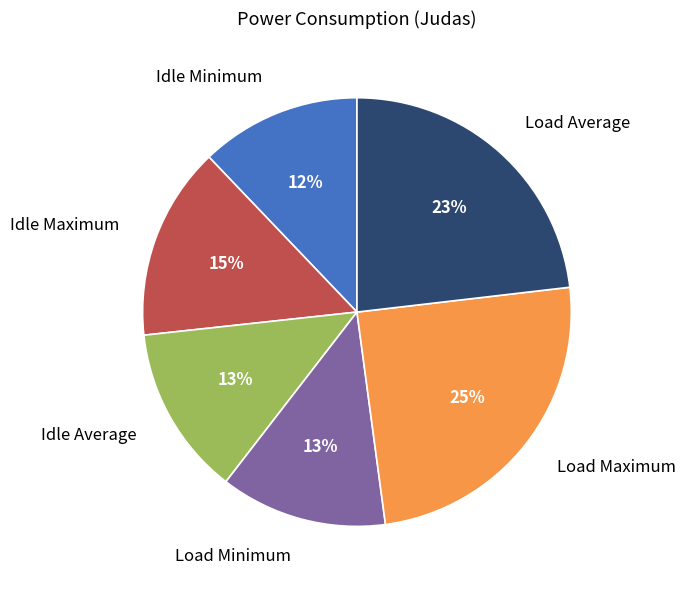

Which slice is the largest?

Load Maximum